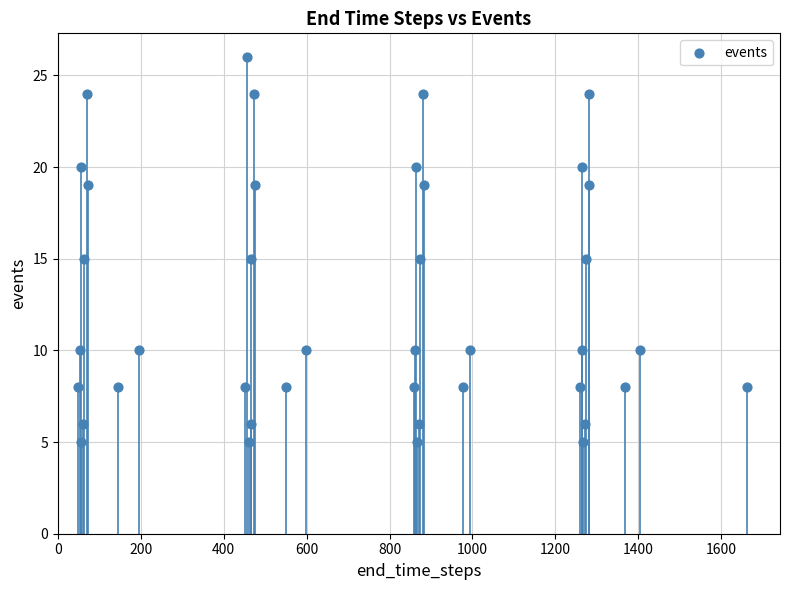

What is the range of Y values (max minus min)?

21